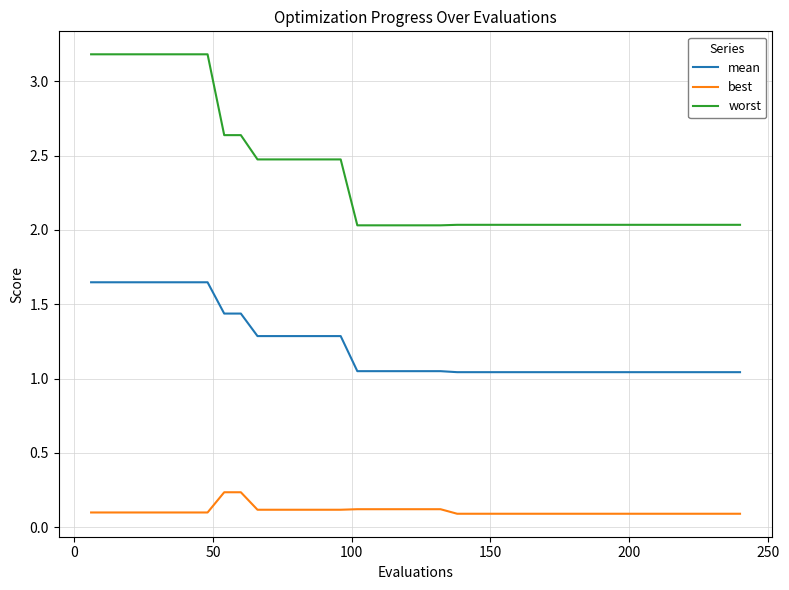

Rank the series by their maximum value, from highest to lowest.

worst, mean, best